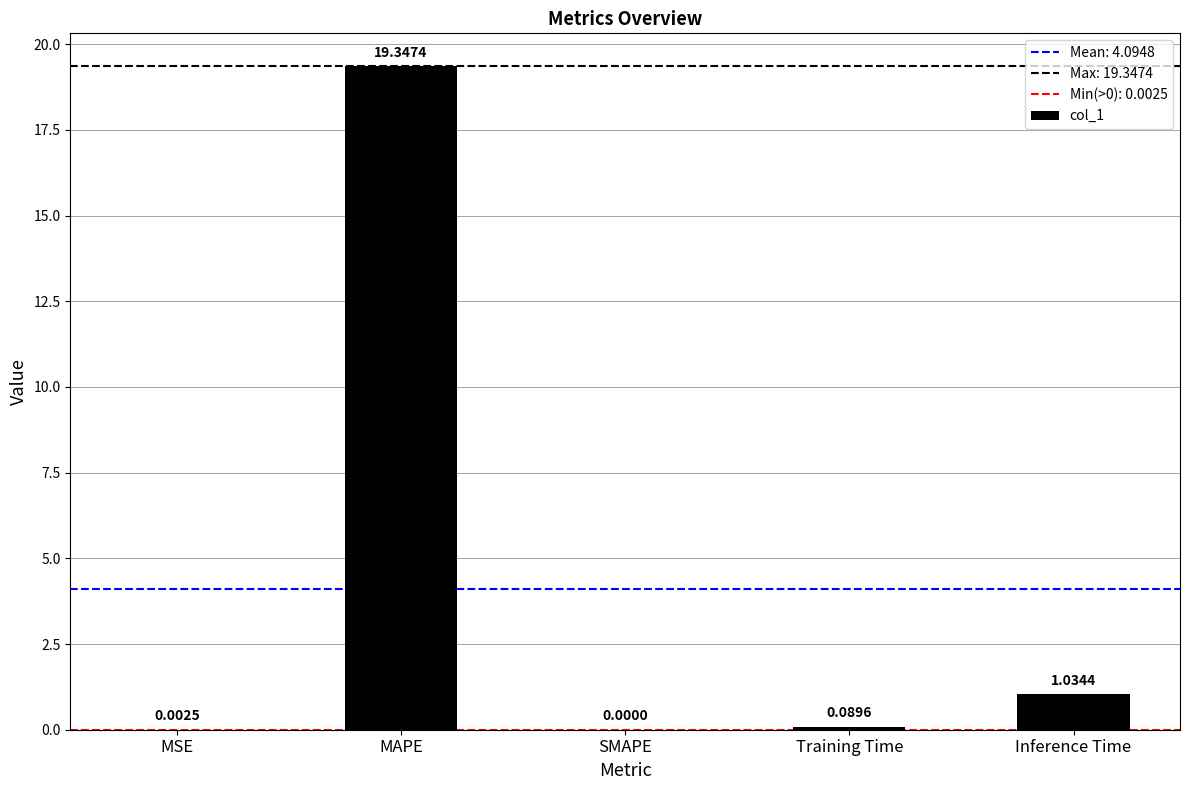

At which label is the value closest to 9?

Inference Time